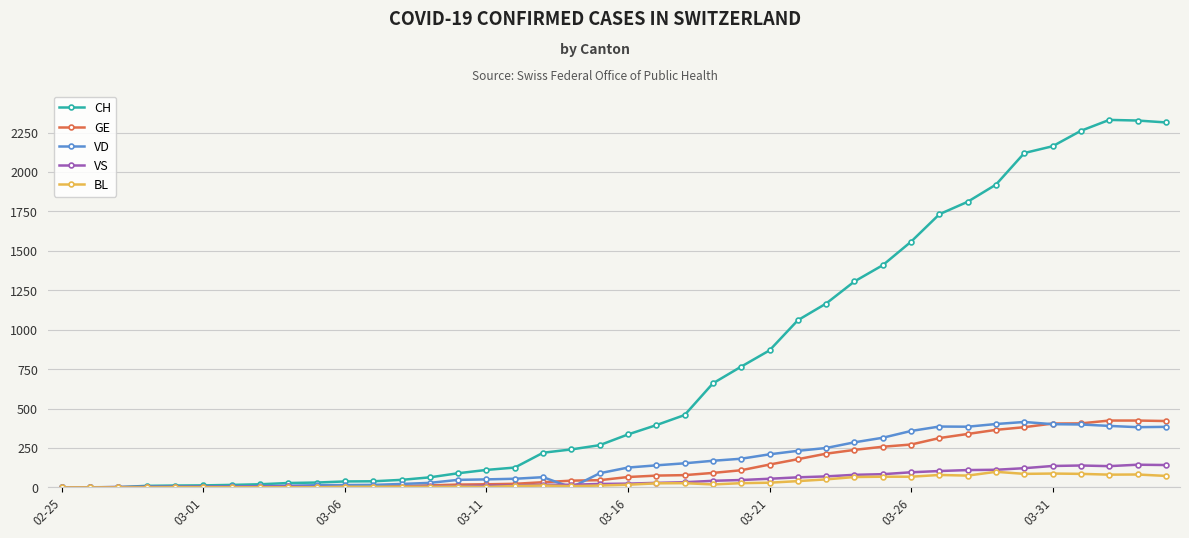

Which series has the widest spread of values?

CH